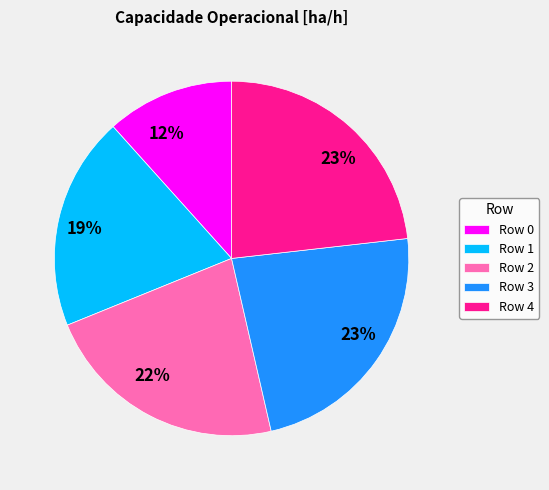

Is there a majority slice in this chart?

No